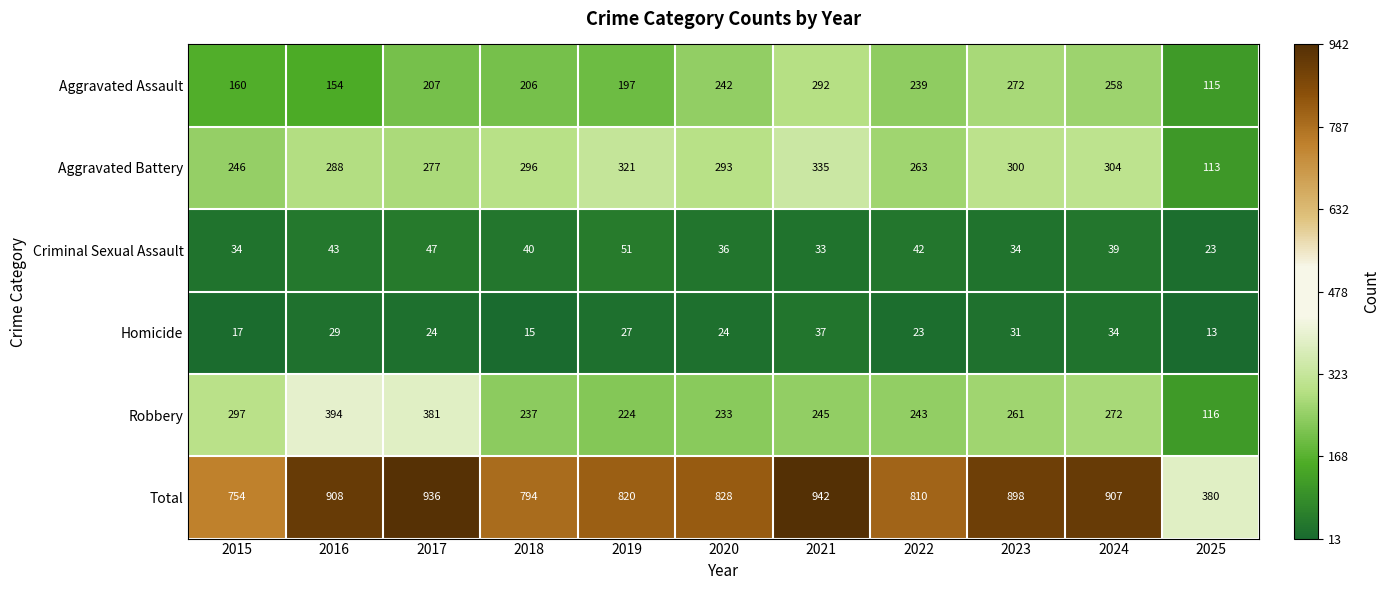

Read the Criminal Sexual Assault value at 2016, to the nearest 5.

45